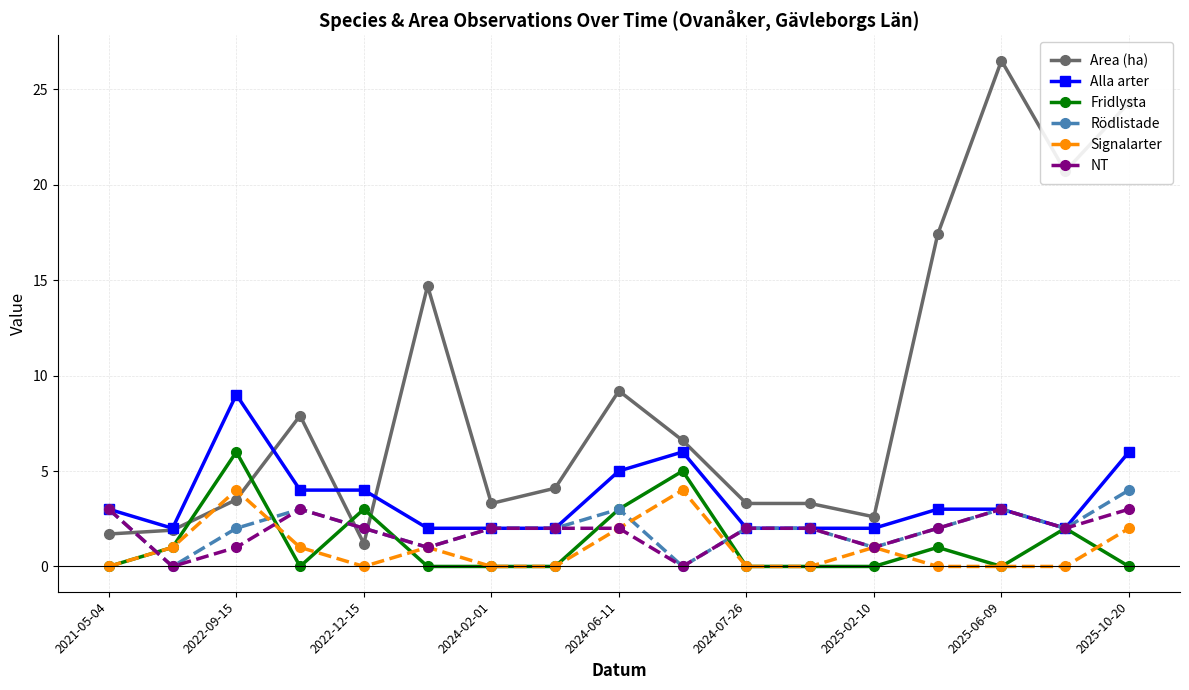

True or false: Alla arter has more than 1 points higher than both neighbors.

True